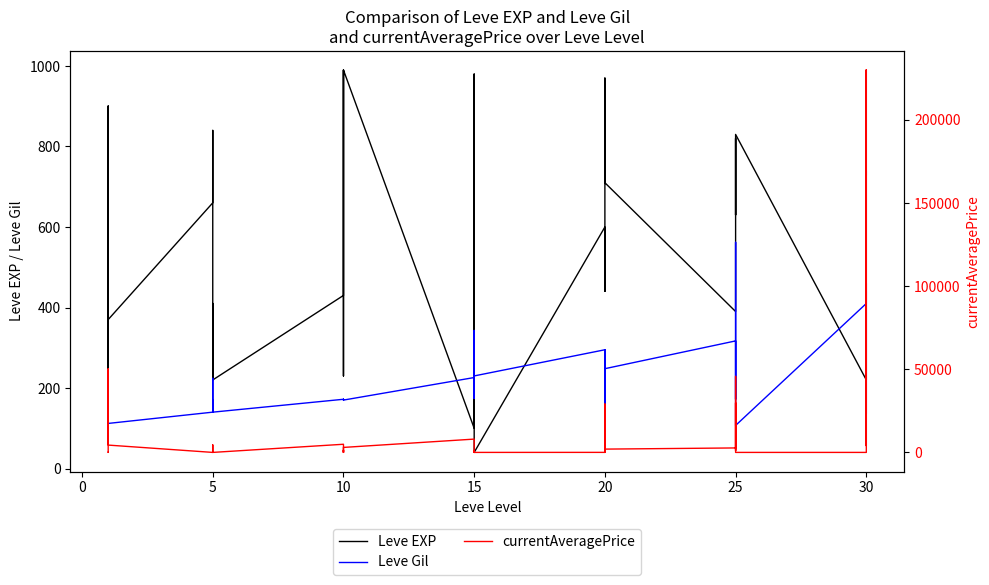

What are all the series names shown in the legend?

Leve EXP, Leve Gil, currentAveragePrice